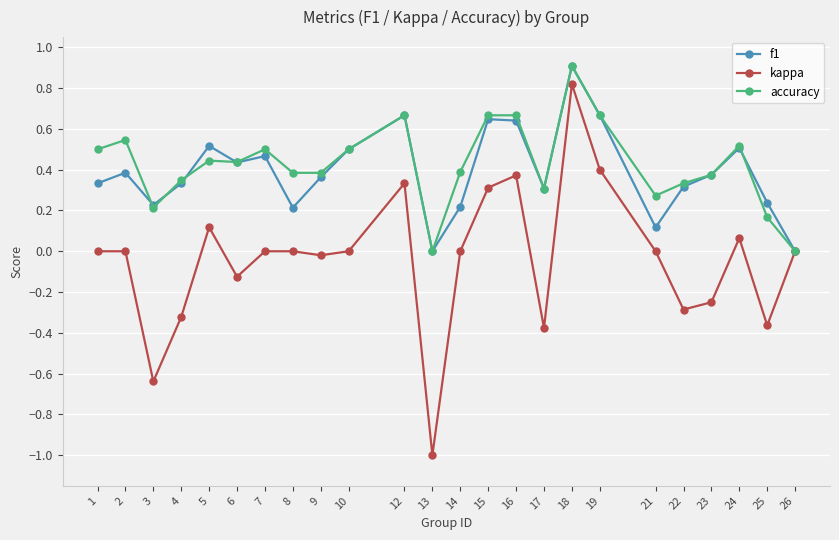

What is the value of the kappa point at the 17th from the left?

0.8